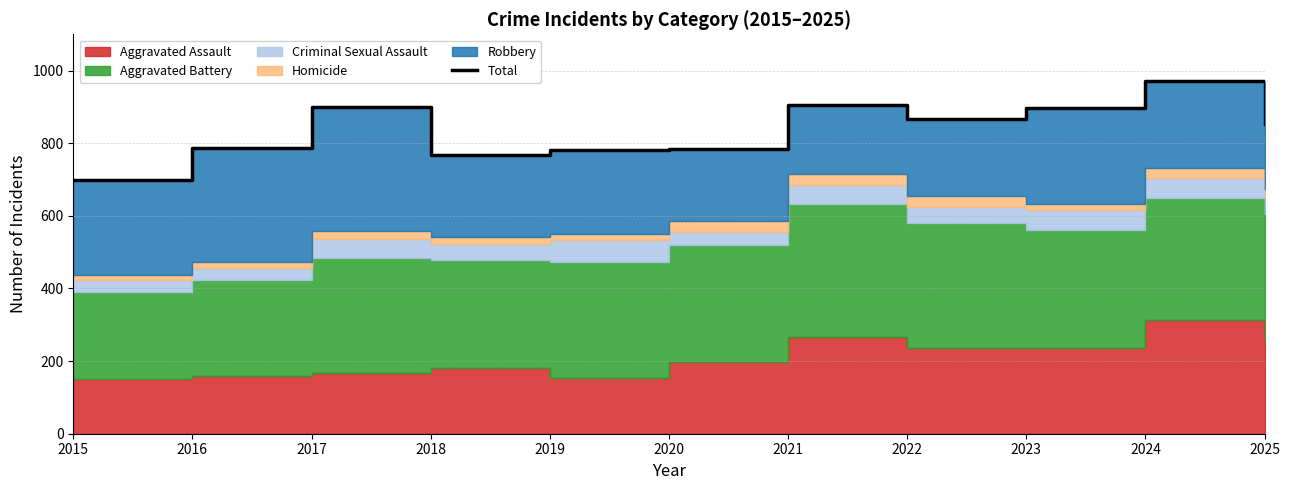

What is the smallest value displayed?

698